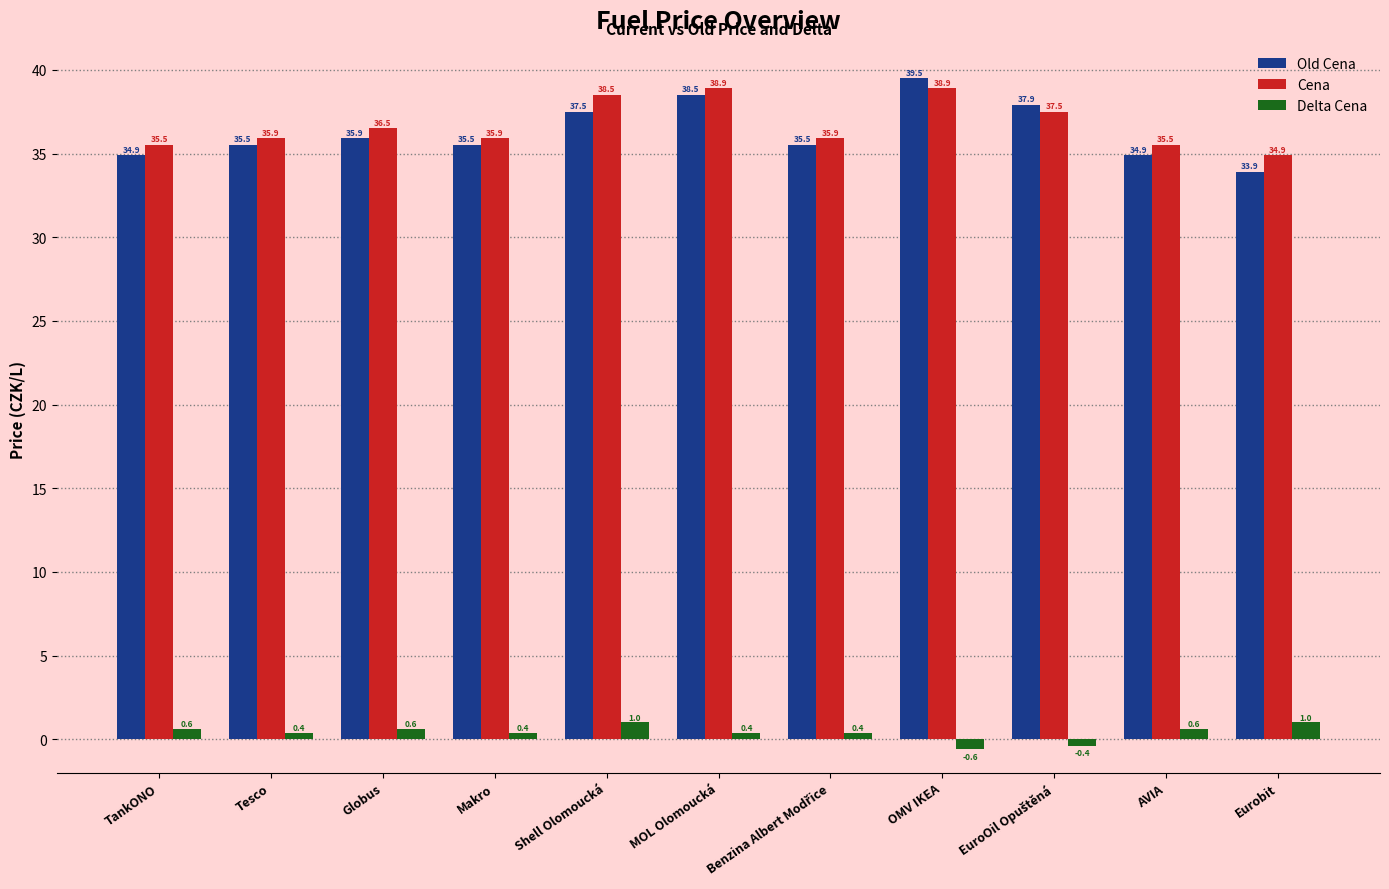

Count the Delta Cena values in the range 0 to 1.

9